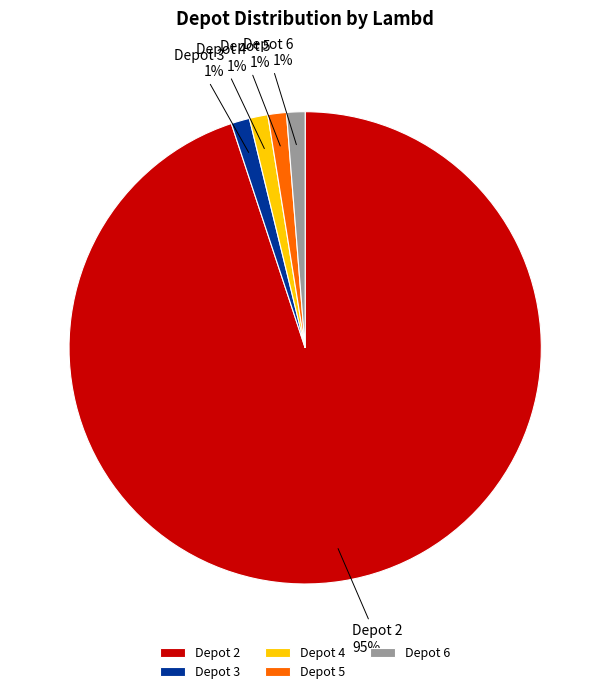

Which slice represents more than half of the pie?

Depot 2